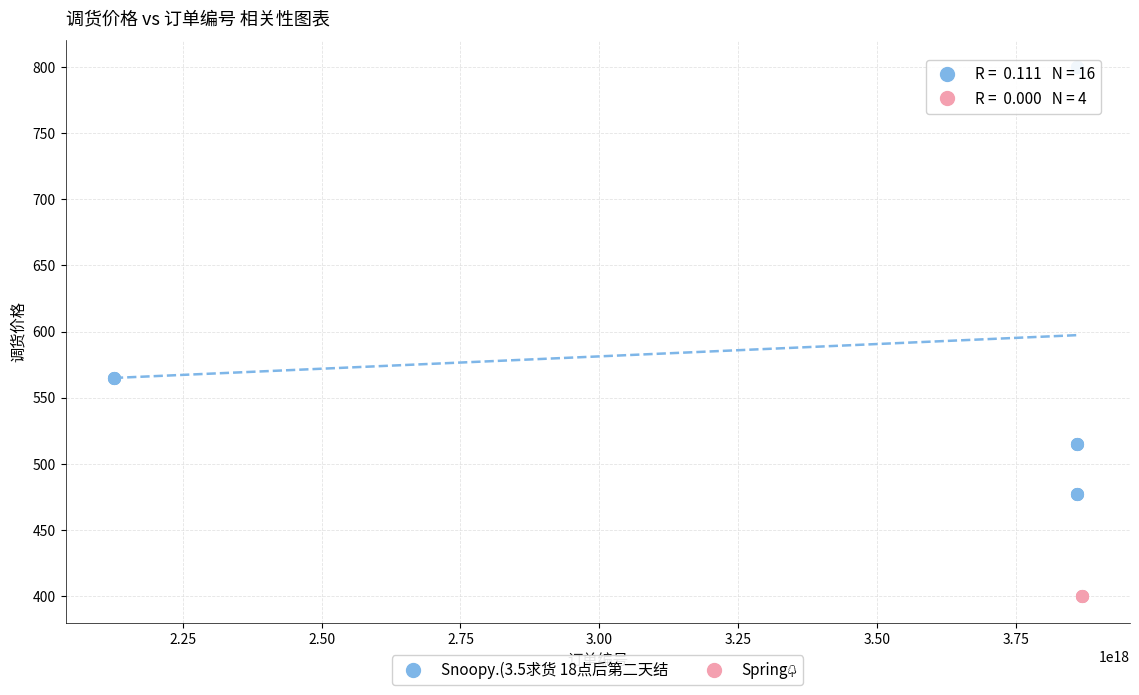

Which series contains the highest Y value?

Snoopy.(3.5求货 18点后第二天结